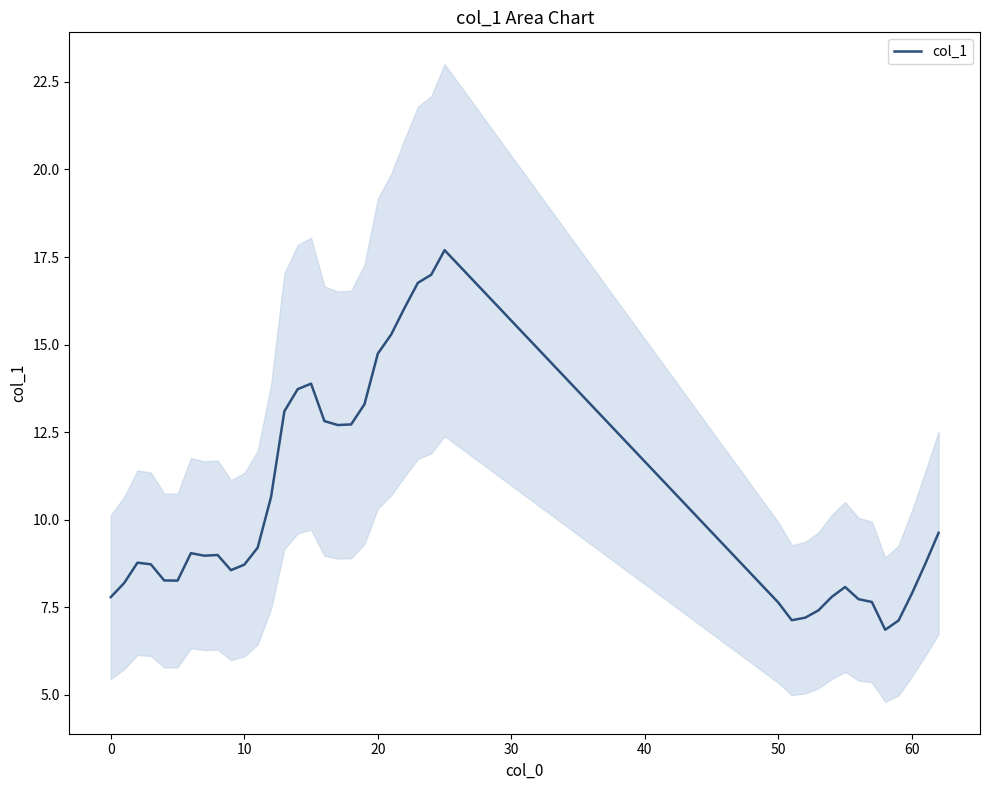

Is this an area chart (filled region under the line)?

No